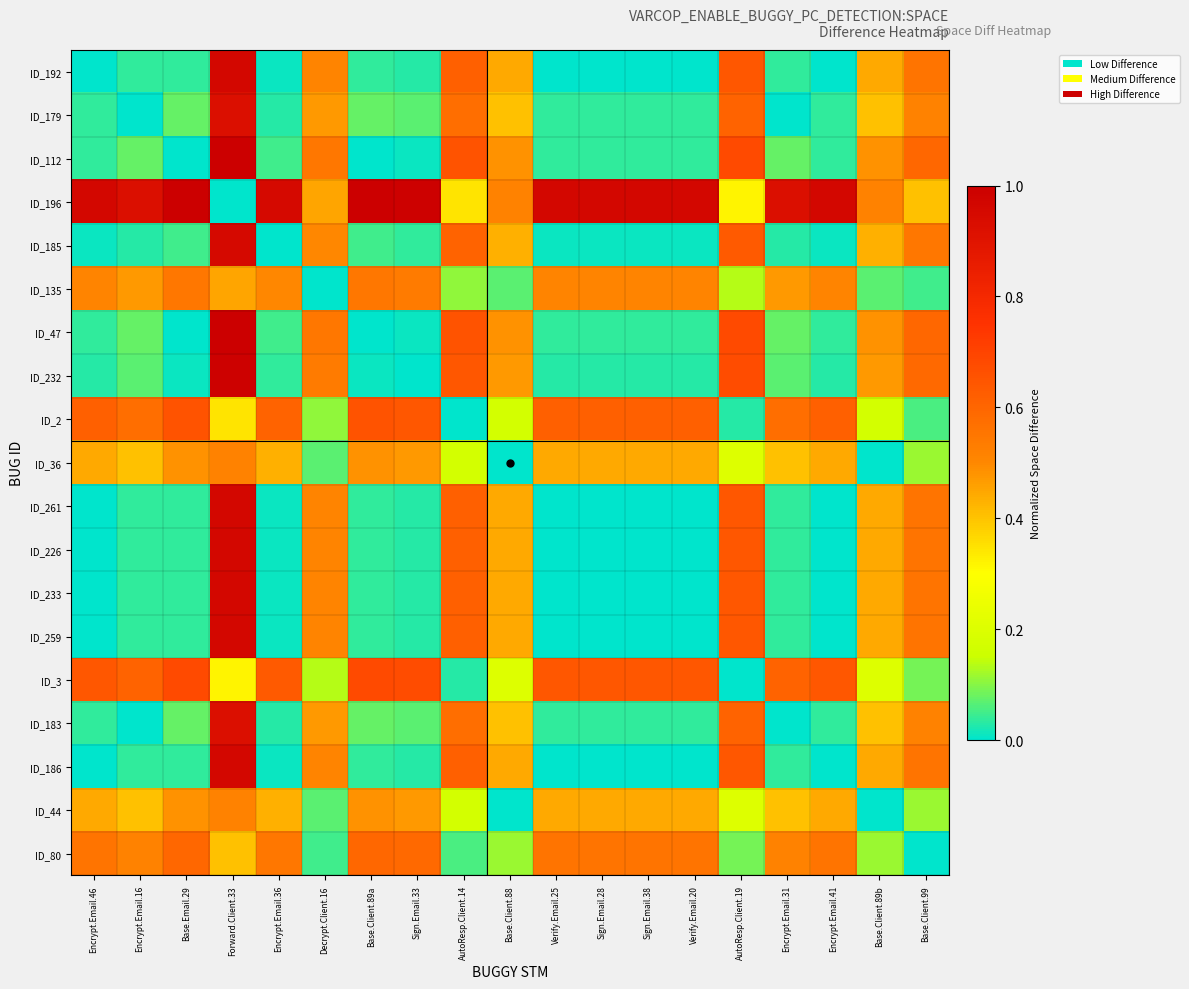

At Sign.Email.28, list the series in order from smallest to largest.

ID_192, ID_261, ID_226, ID_233, ID_259, ID_186, ID_185, ID_232, ID_179, ID_112, ID_47, ID_183, ID_36, ID_44, ID_135, ID_80, ID_2, ID_3, ID_196